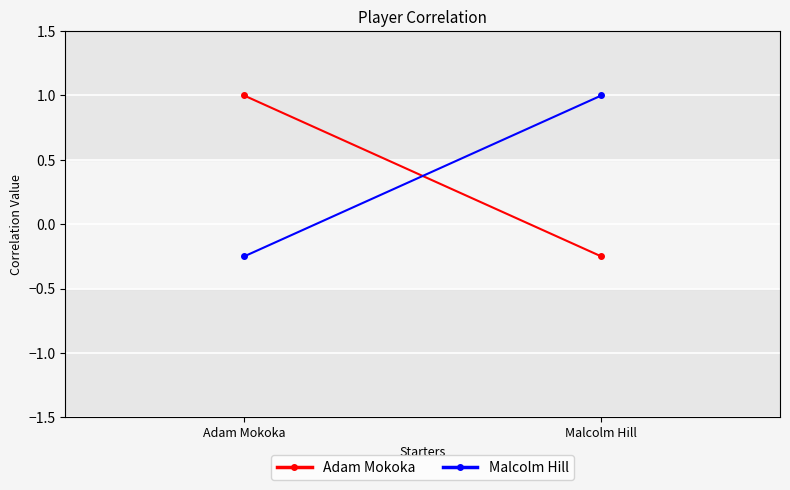

Between Adam Mokoka and Malcolm Hill, which is larger?

Adam Mokoka